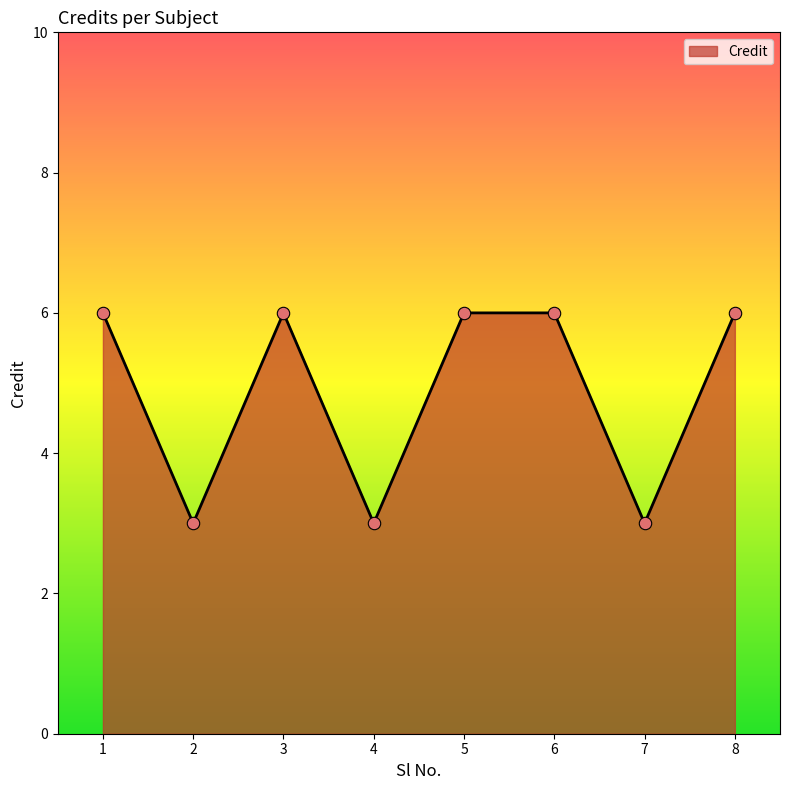

Between 4 and 3, which is larger?

3